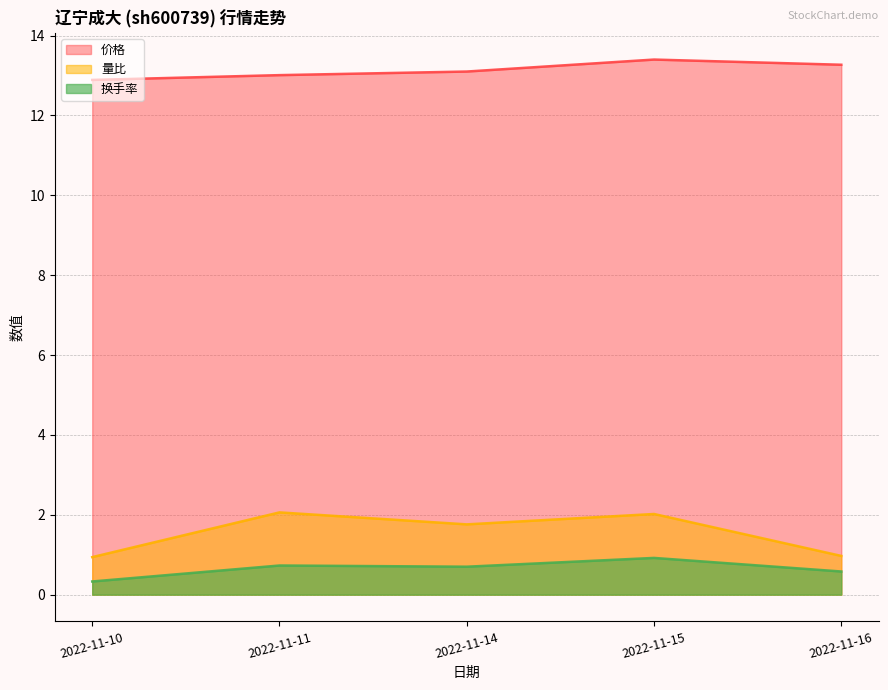

What is the value of the 换手率 point at the 1st from the left?

0.3